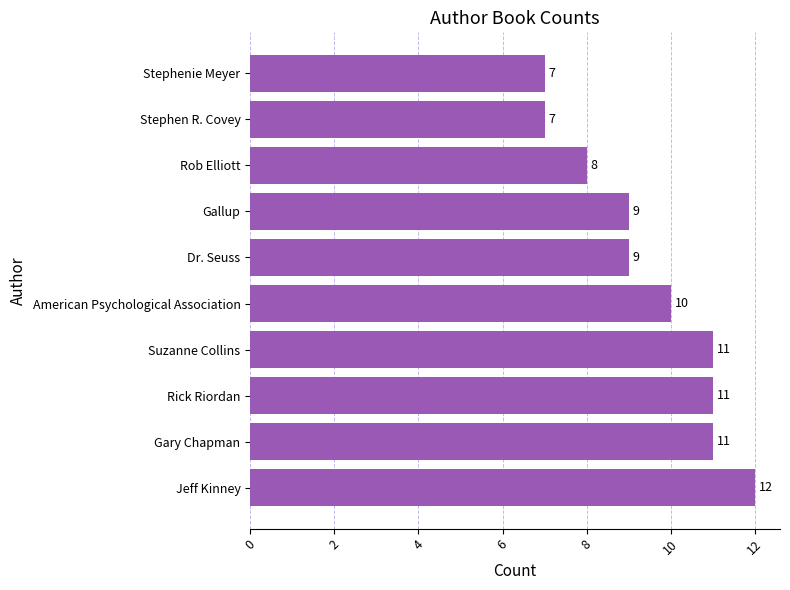

Reading bottom to top, transcribe all the data shown in this chart.

Jeff Kinney=12	Gary Chapman=11	Rick Riordan=11	Suzanne Collins=11	American Psychological Association=10	Dr. Seuss=9	Gallup=9	Rob Elliott=8	Stephen R. Covey=7	Stephenie Meyer=7